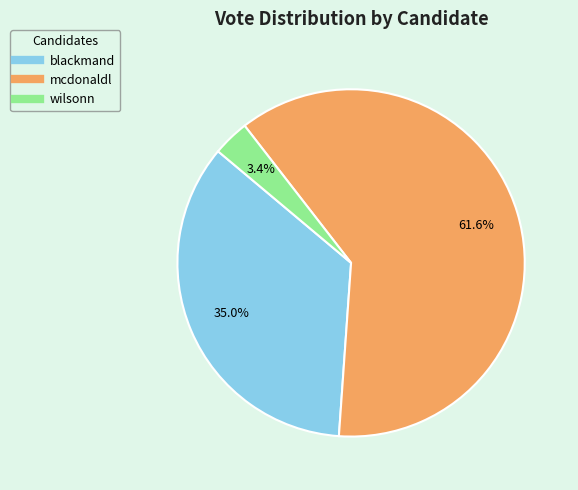

Rank the categories by value from highest to lowest.

mcdonaldl, blackmand, wilsonn